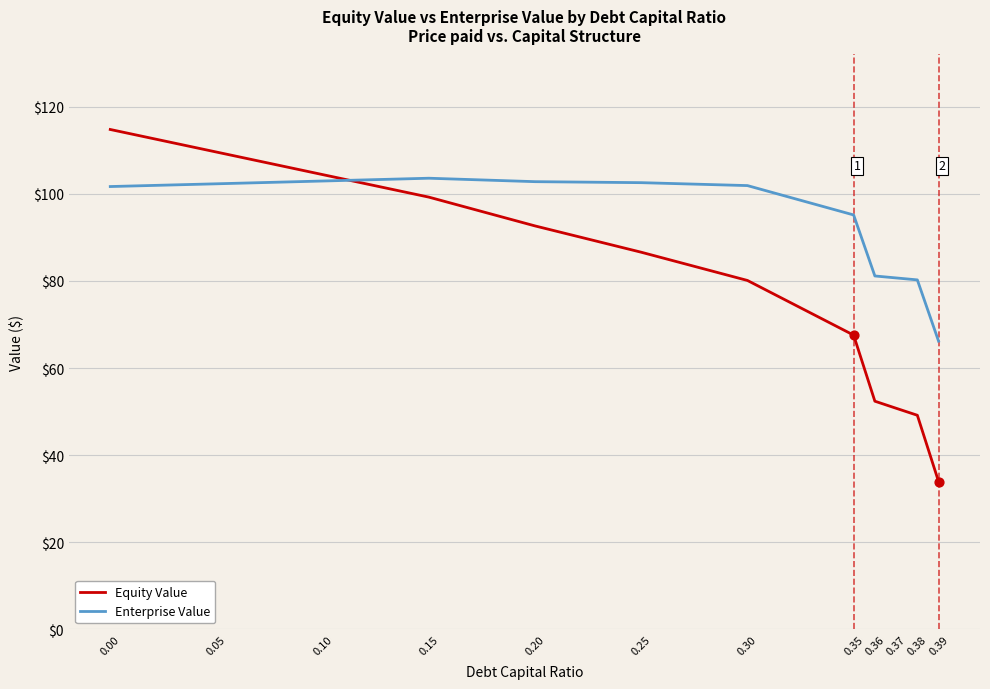

What are all the series names shown in the legend?

Equity Value, Enterprise Value